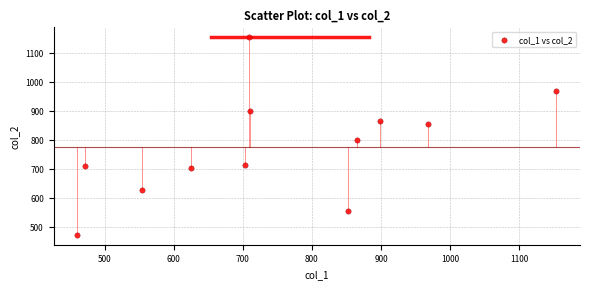

What Y value in the scatter plot is closest to 812?

798.3